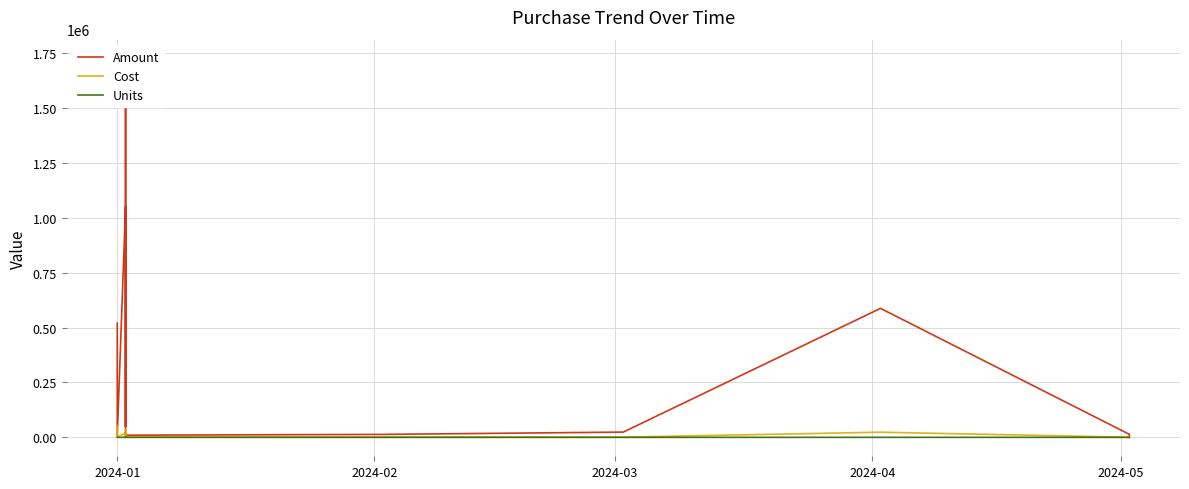

The value of Units at 2024-01 is 10. True or false?

True